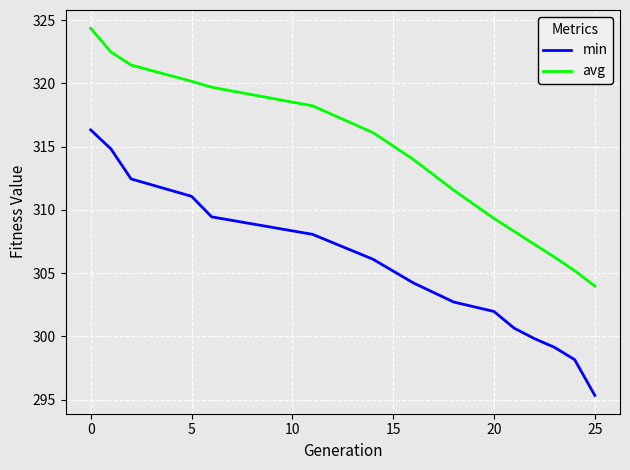

What is the maximum value for avg?

324.4